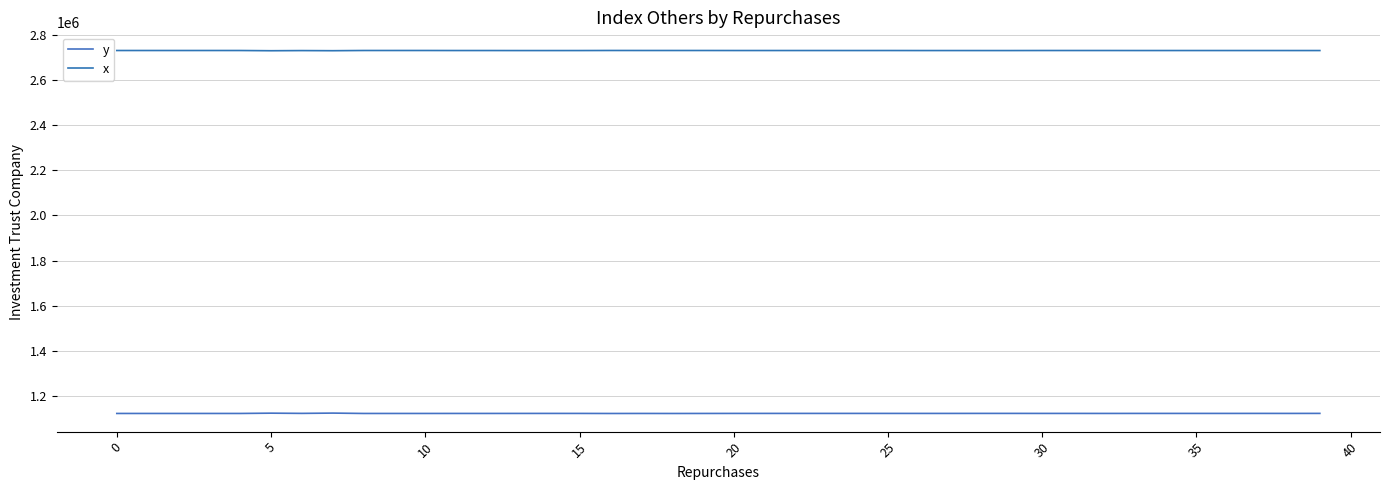

True or false: y has more than 2 interior local peaks.

True